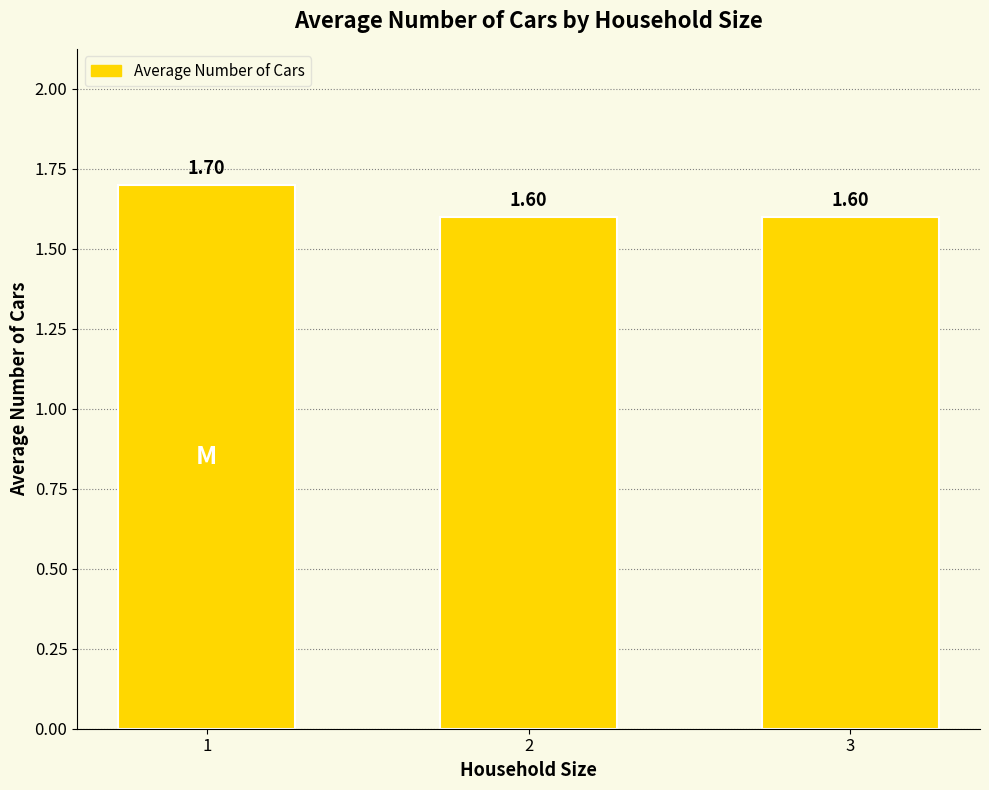

Does the chart contain any negative values?

No